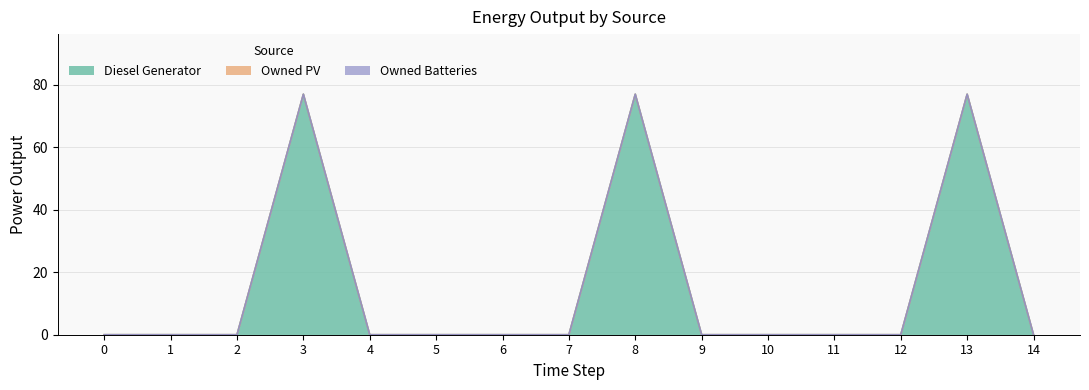

Which series has the widest spread of values?

Diesel Generator